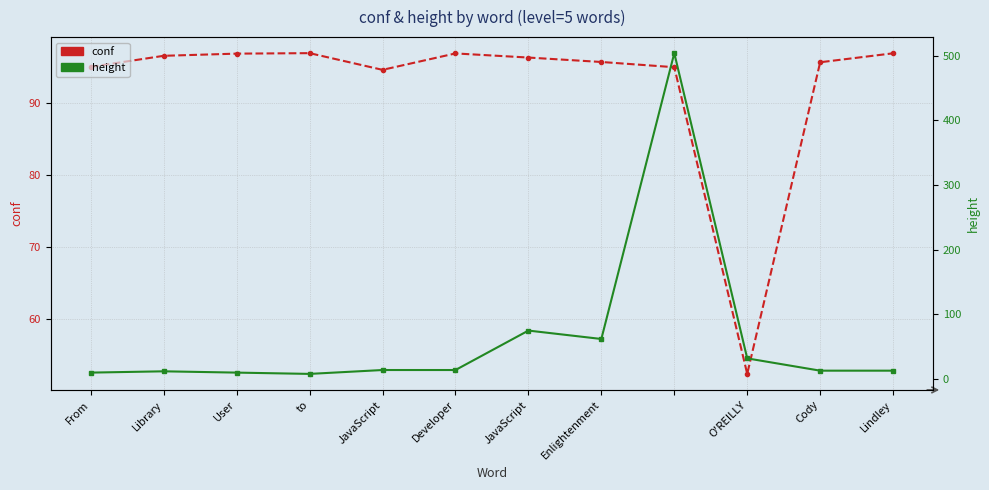

Where is the first local maximum for conf?

to